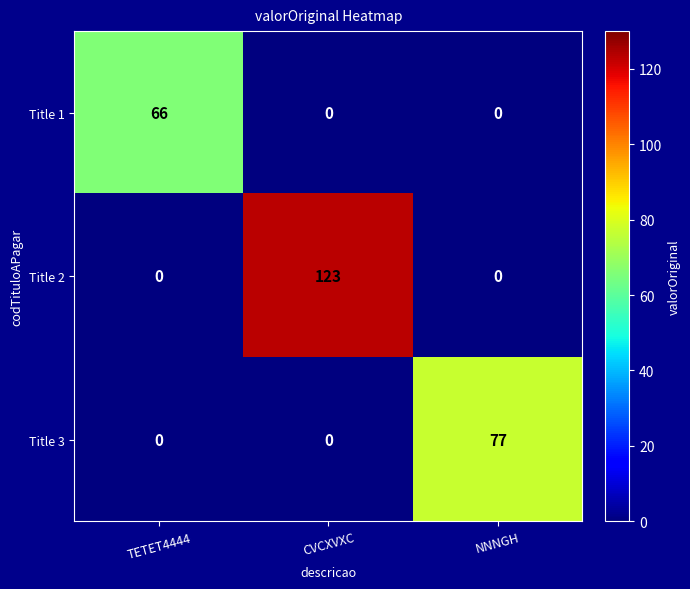

Which label corresponds to the largest value in the chart?

CVCXVXC